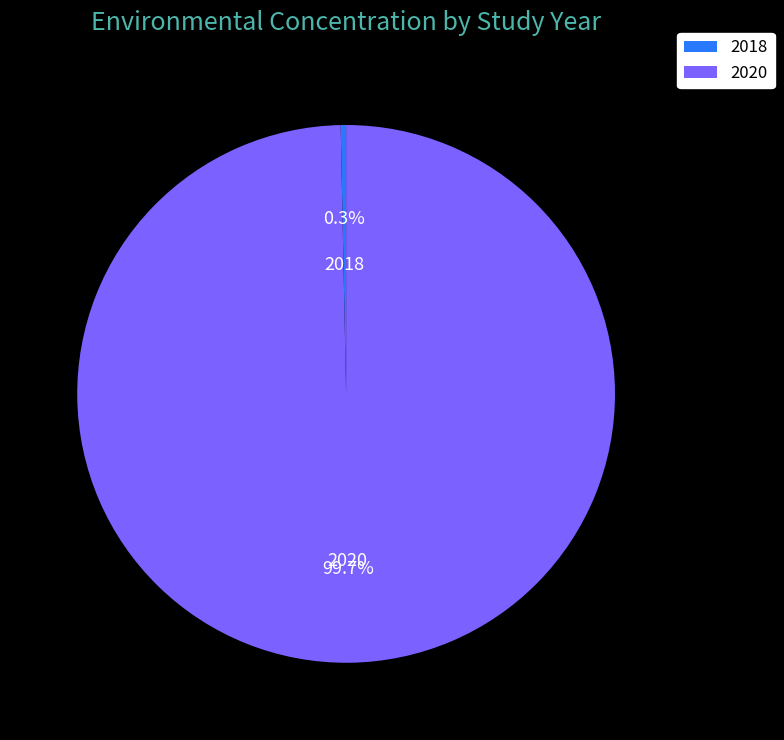

Rank the categories by value from highest to lowest.

2020, 2018